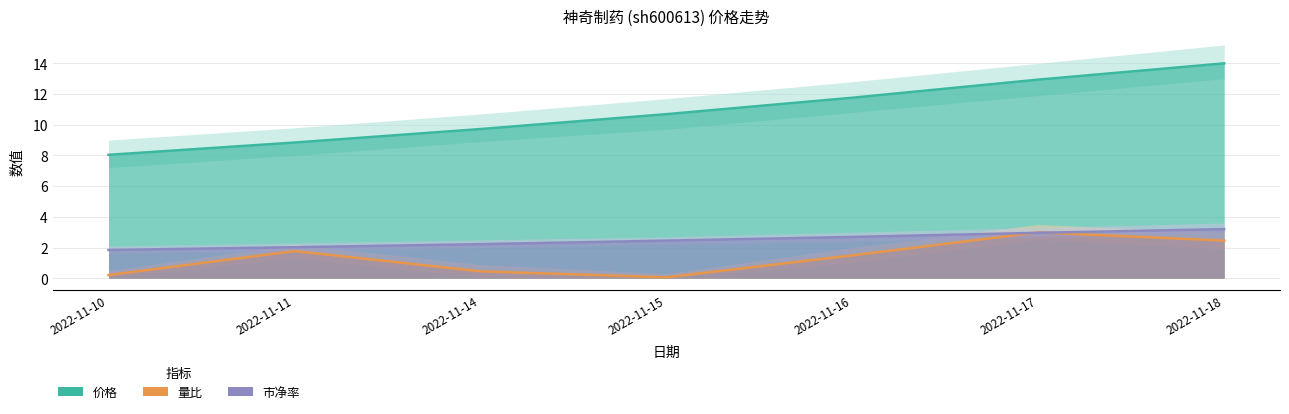

What is the total value across all series at 2022-11-10?

10.1